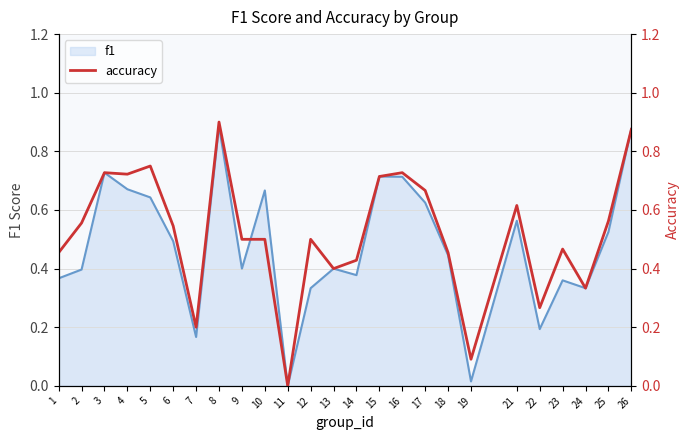

True or false: f1 has a value of 1.0 at 17.

False